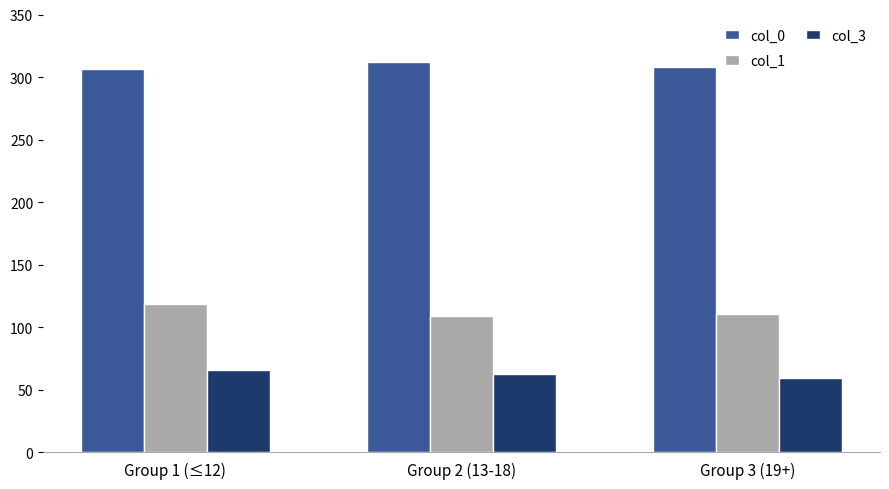

Are the bars grouped side by side (vs. stacked)?

Yes